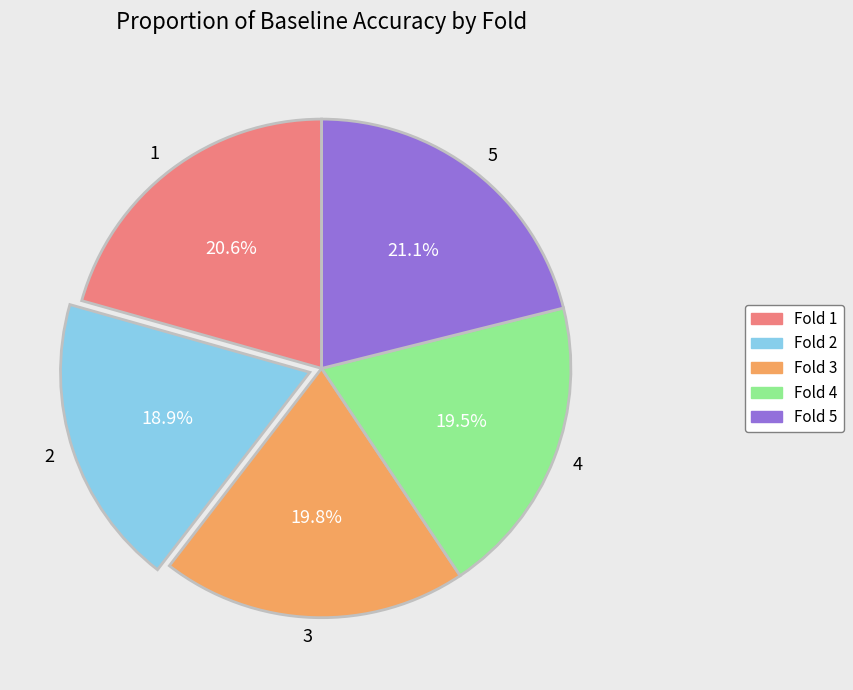

Is 5 the majority of the pie?

No